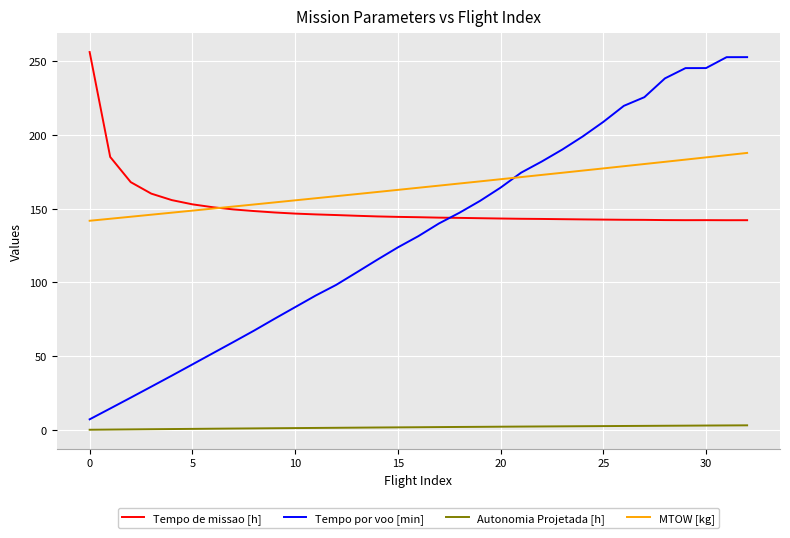

What is the maximum value shown in the chart?

256.2